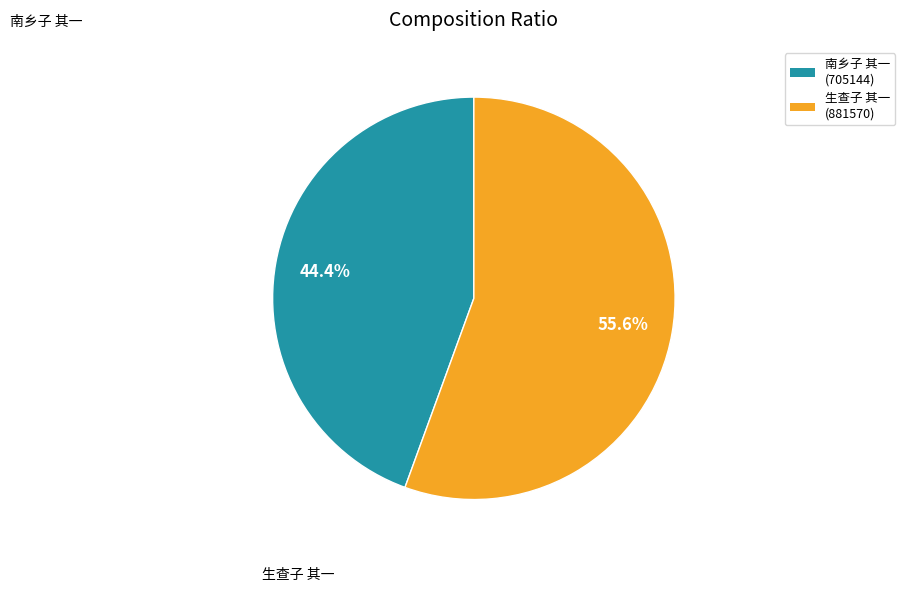

Is 南乡子 其一 the majority of the pie?

No